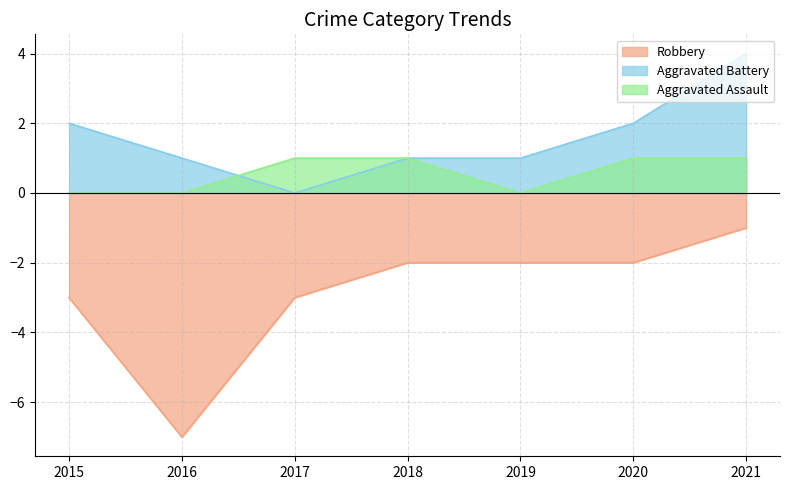

Count the Robbery values in the range -3 to -2.

5